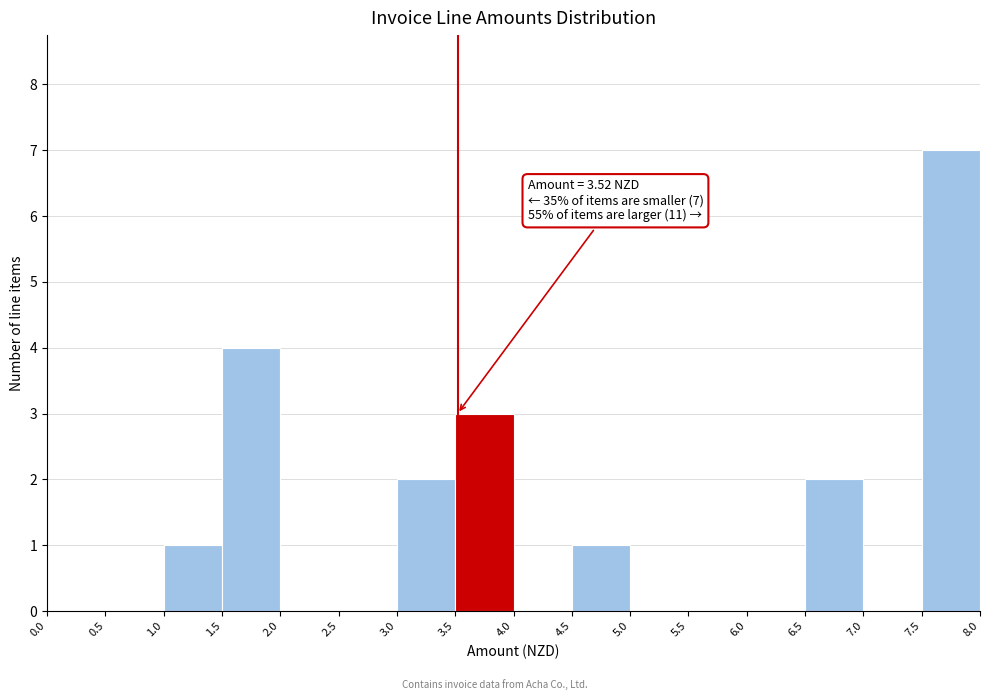

Over which range of the x-axis is the bar tallest?

7.5 to 8.0